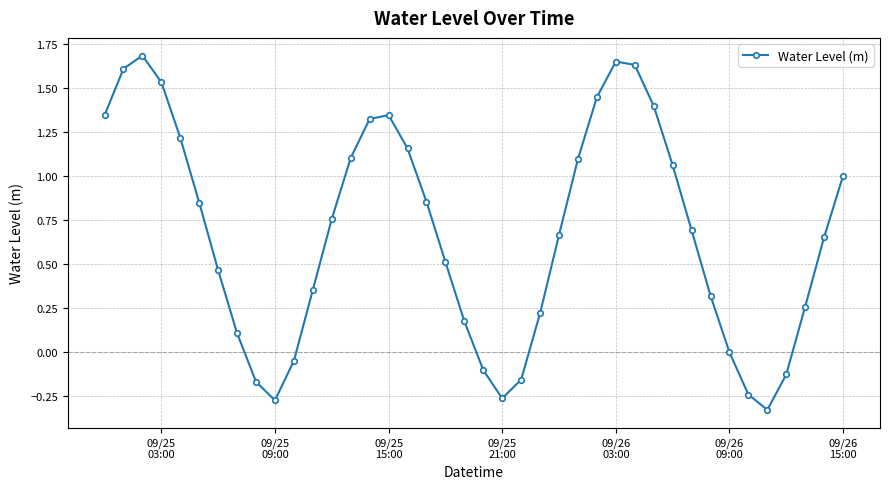

What is the difference between the maximum and minimum values?

2.0